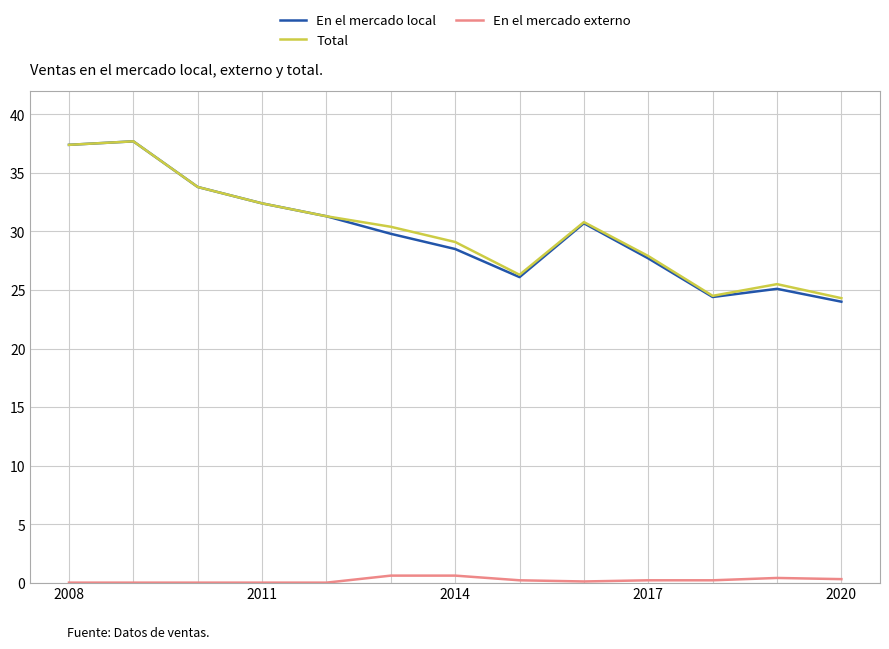

At how many categories does at least one series exceed 23?

13